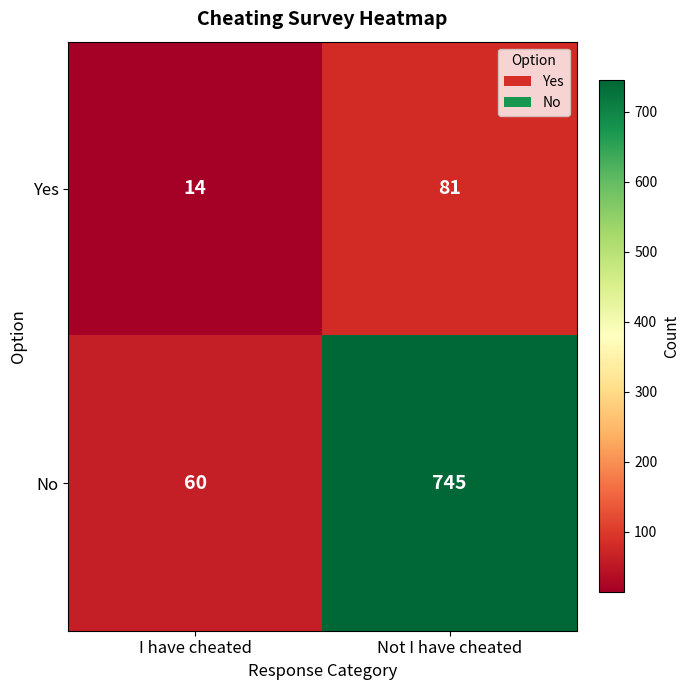

What is the sum of all Yes values?

95